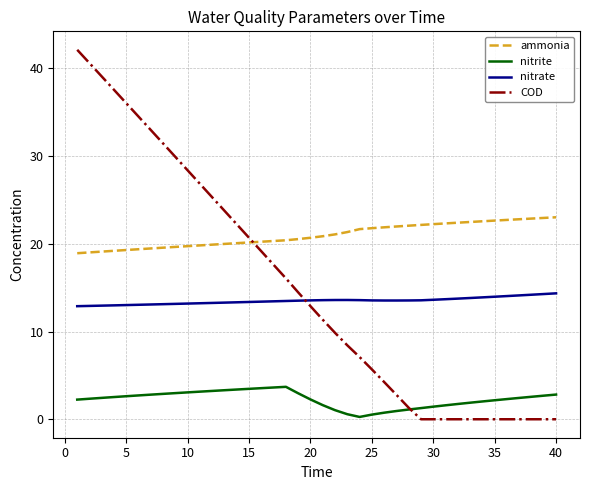

Is this an area chart (filled region under the line)?

No